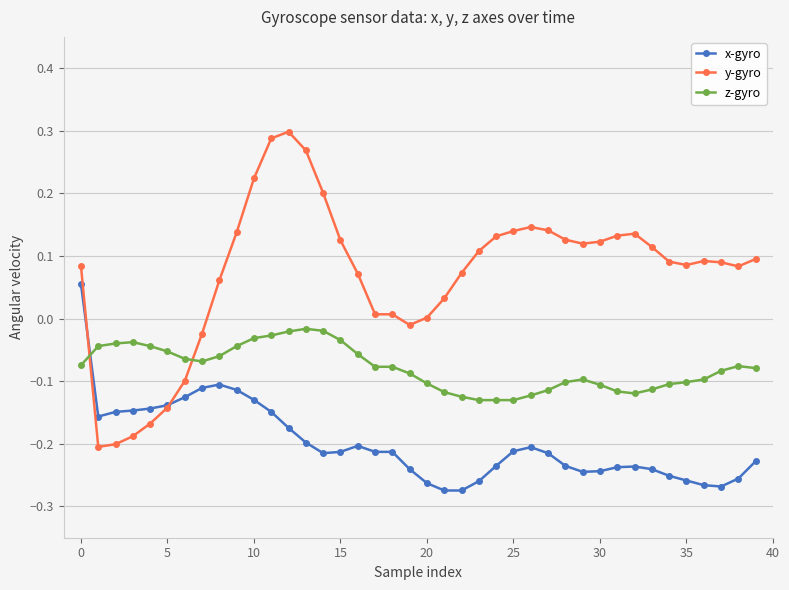

Which series ends up on top after the final intersection of x-gyro and y-gyro?

y-gyro